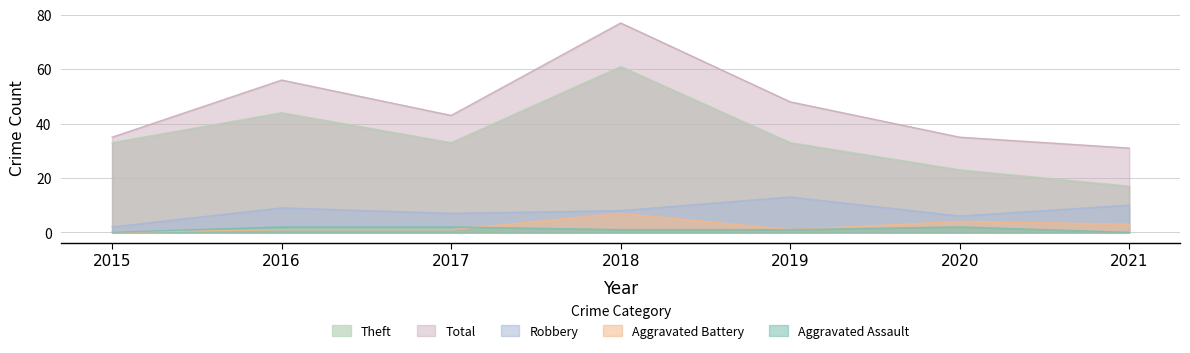

What is the highest value of the Aggravated Battery series?

7